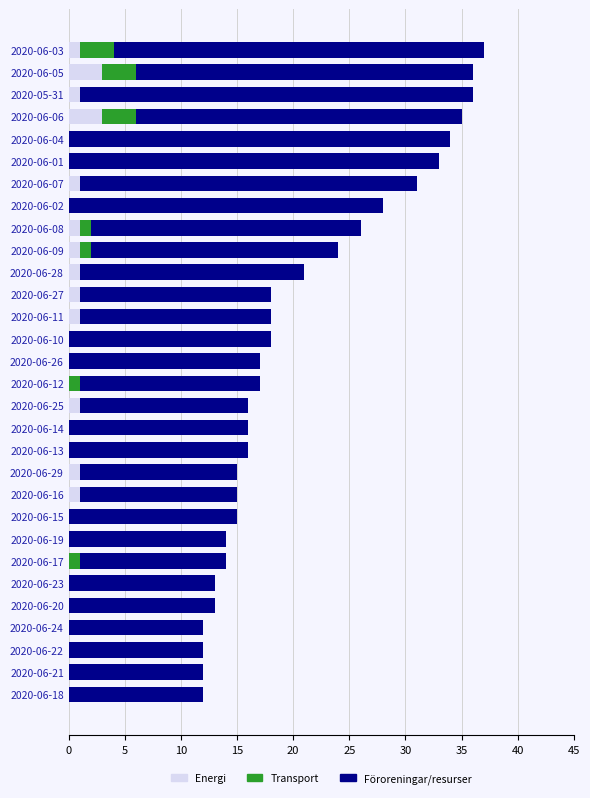

Is it true that Energi equals -2 at 2020-06-02?

False